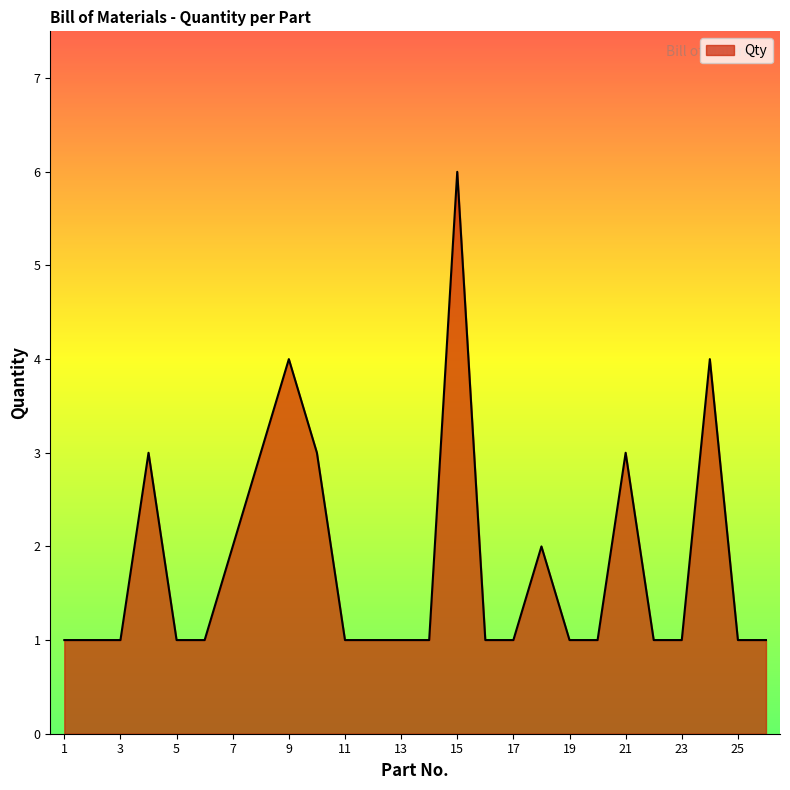

What is the greatest value displayed?

6